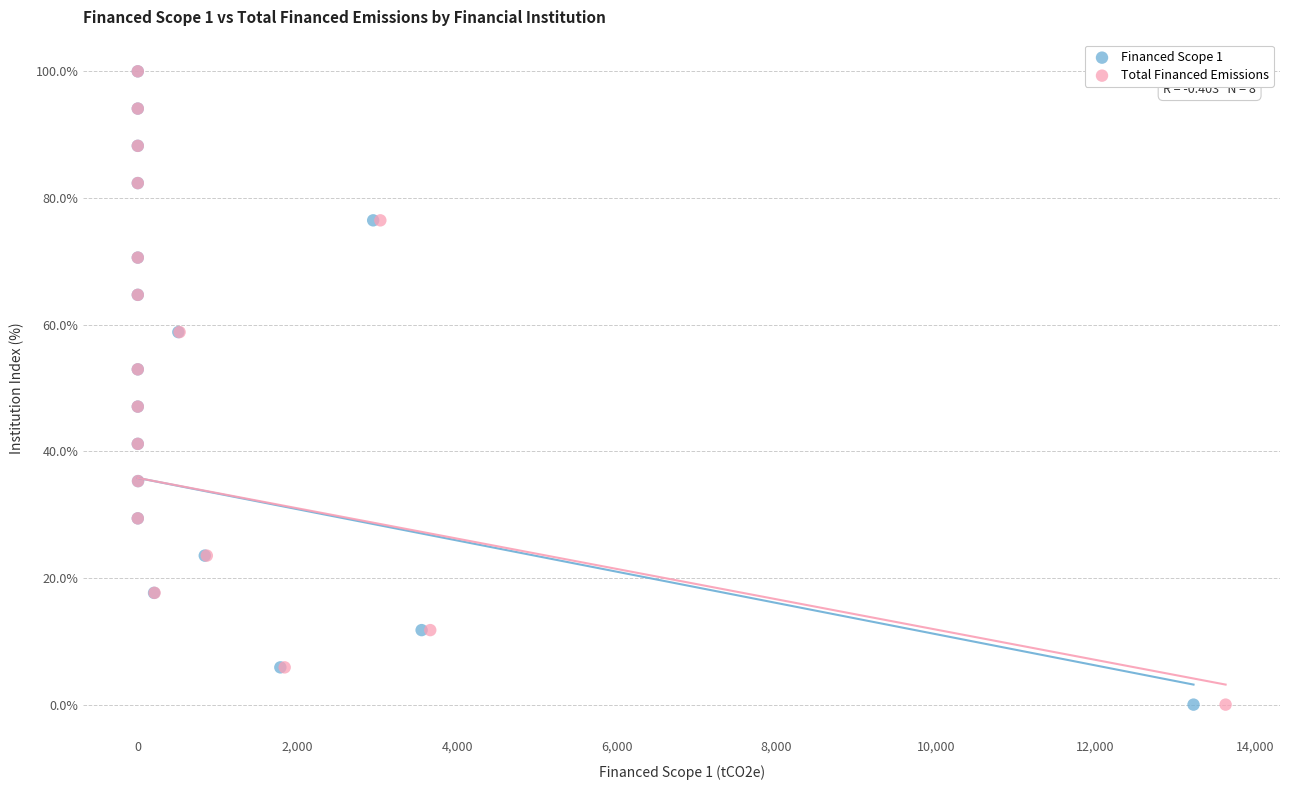

What are all the series names shown in the legend?

Financed Scope 1, Total Financed Emissions